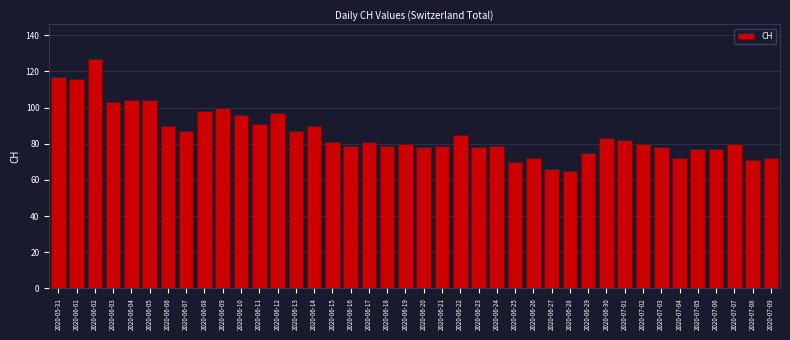

What position from the left is 2020-06-30?

31